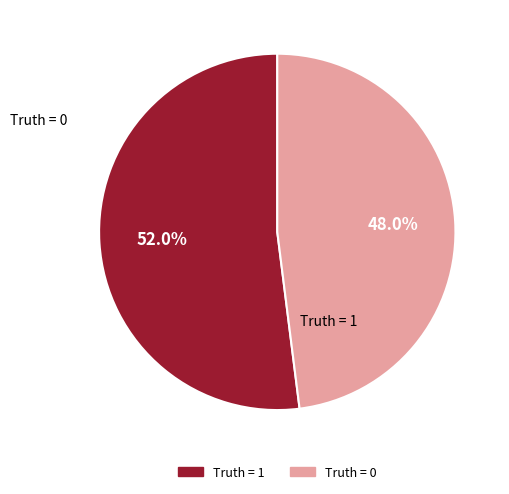

The Truth = 1 slice represents 52% of the pie. True or false?

True